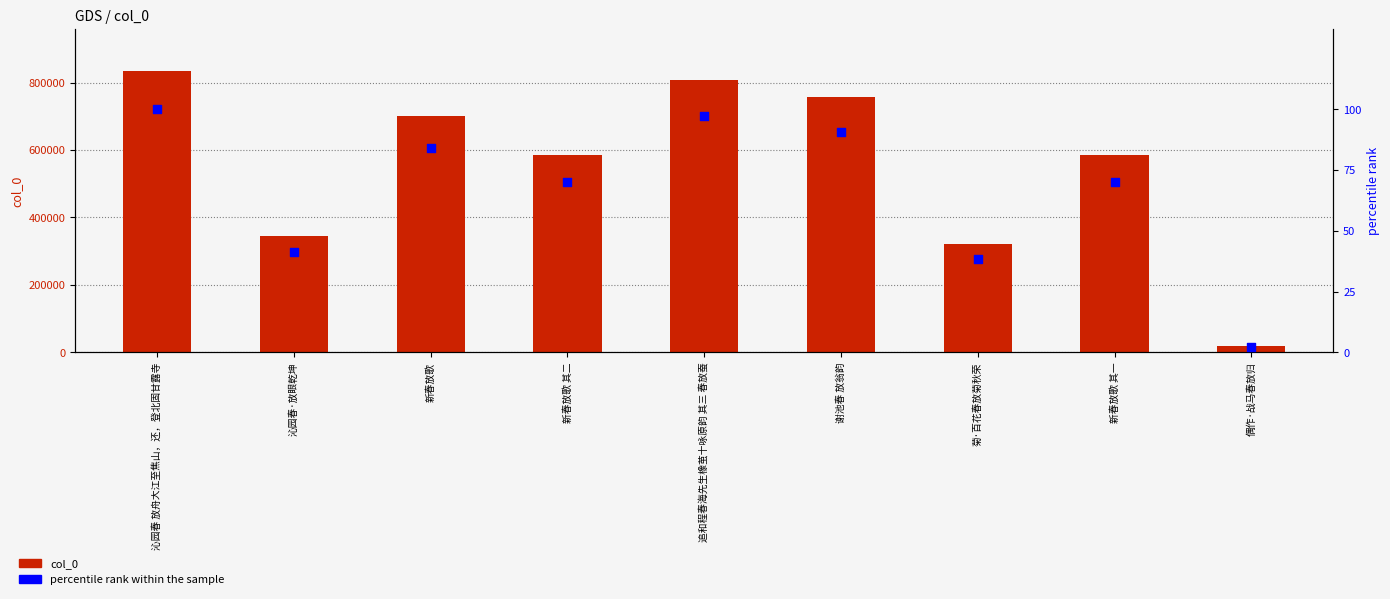

Which series contains the lowest Y value?

percentile rank within the sample